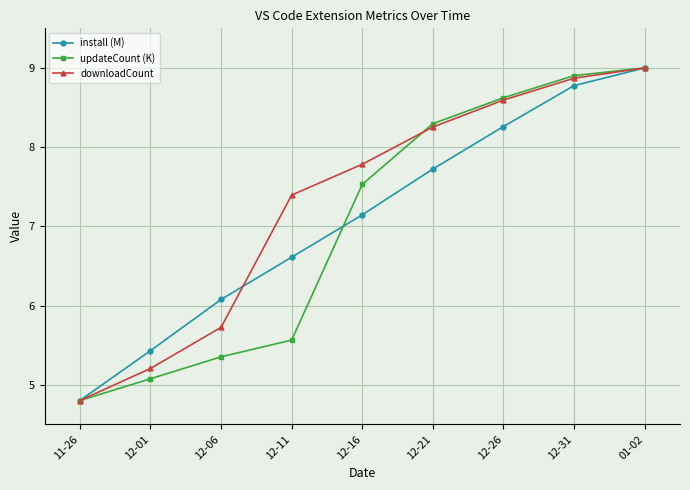

List the series in order of their overall mean, highest first.

downloadCount, install (M), updateCount (K)